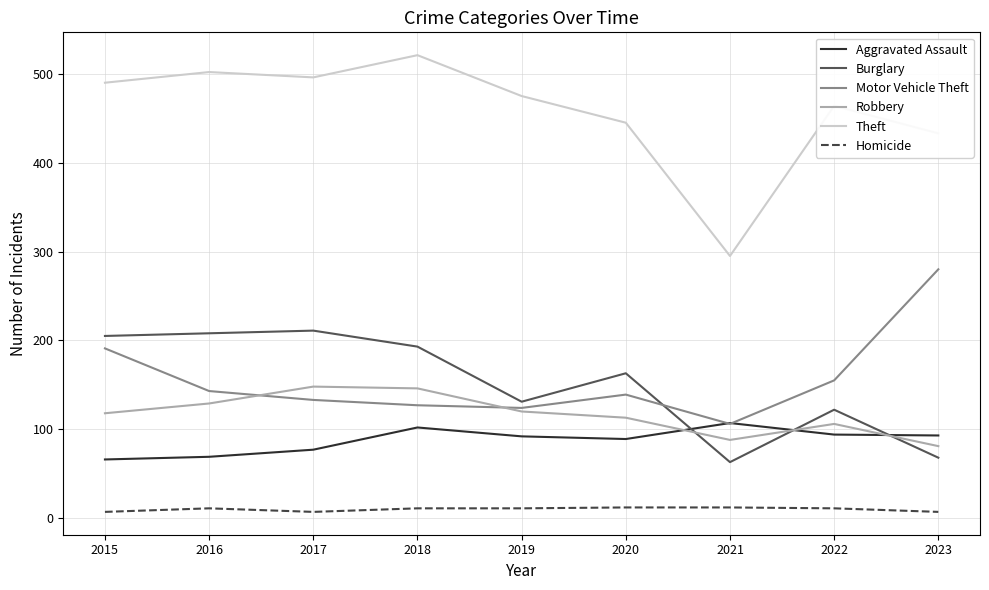

Which series has the widest spread of values?

Theft